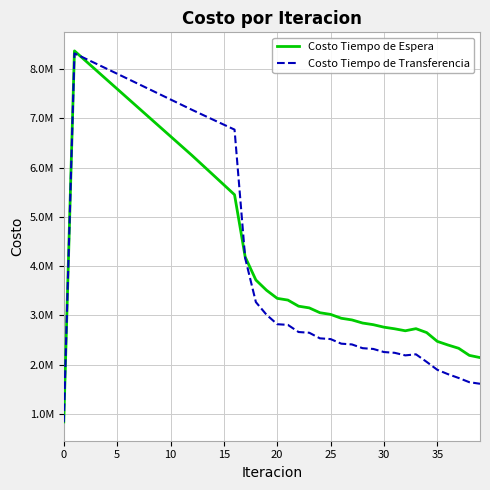

What is the maximum value shown in the chart?

8371997.1